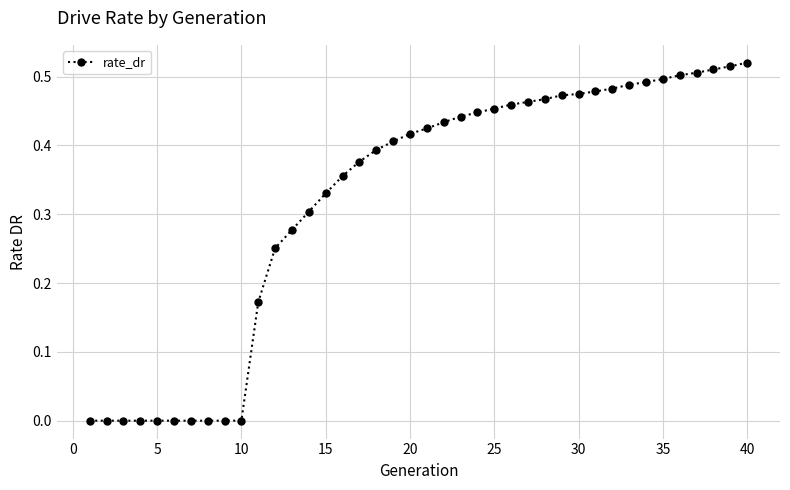

What is the sum of all values?

12.8